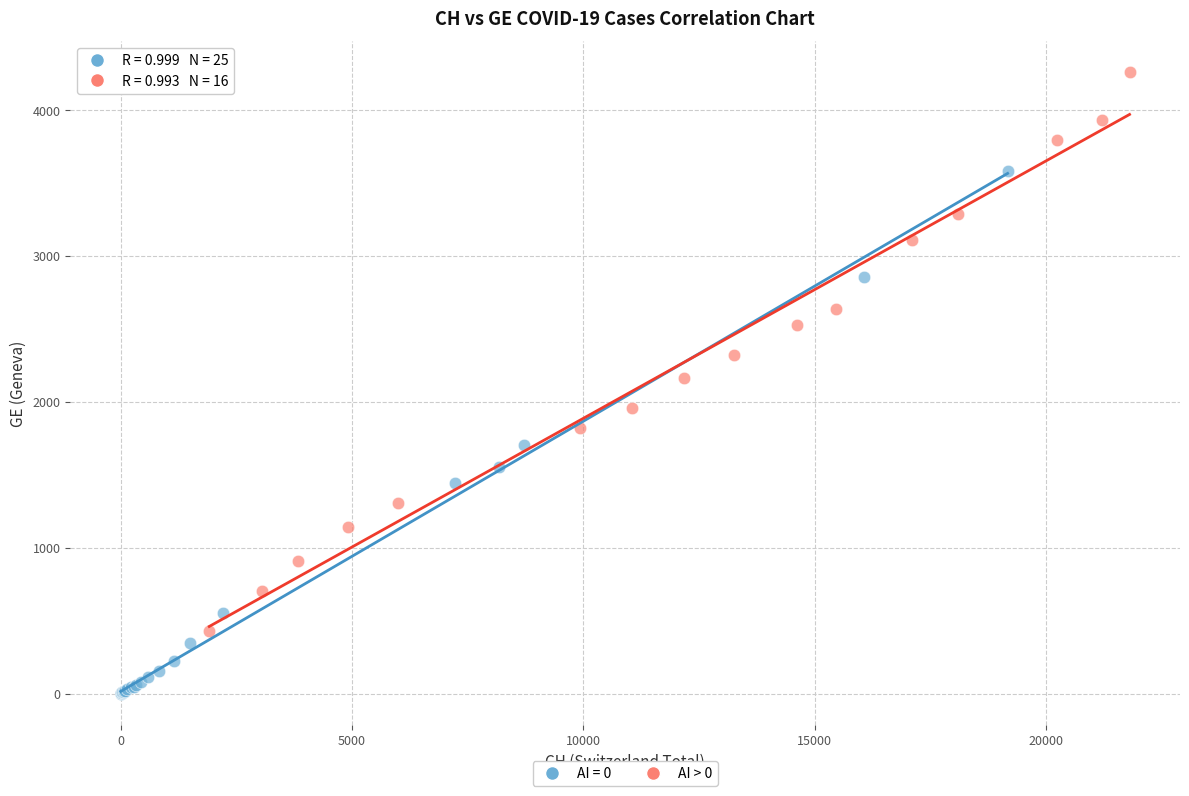

Which series contains the highest Y value?

AI > 0